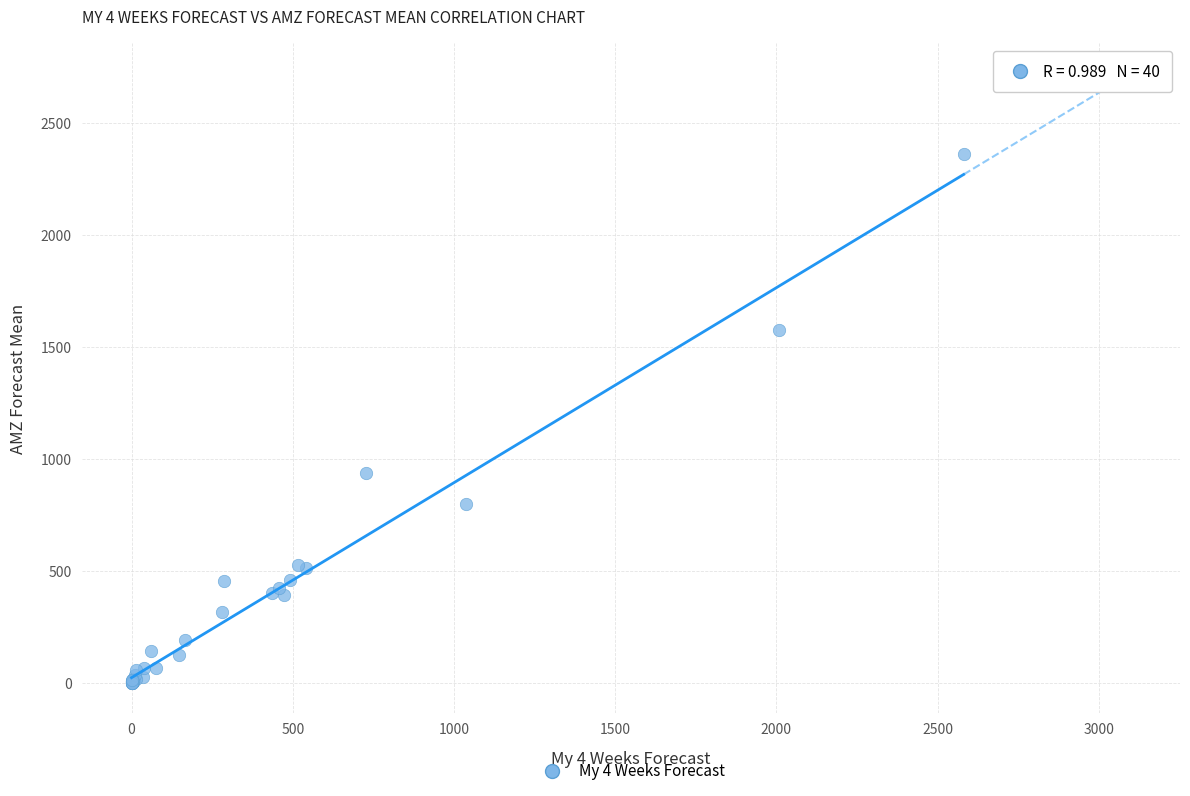

What Y value in the scatter plot is closest to 1180?

937